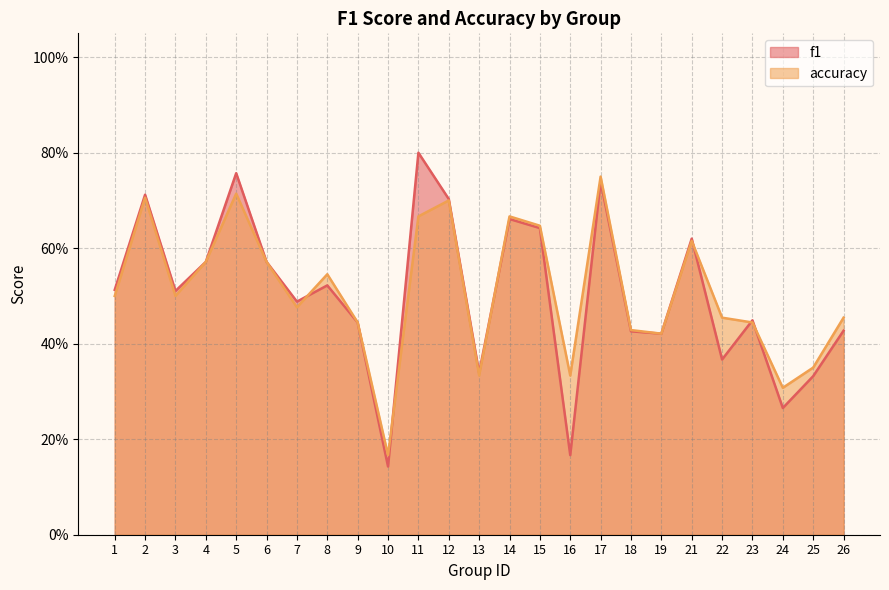

What is the maximum value for f1?

0.8